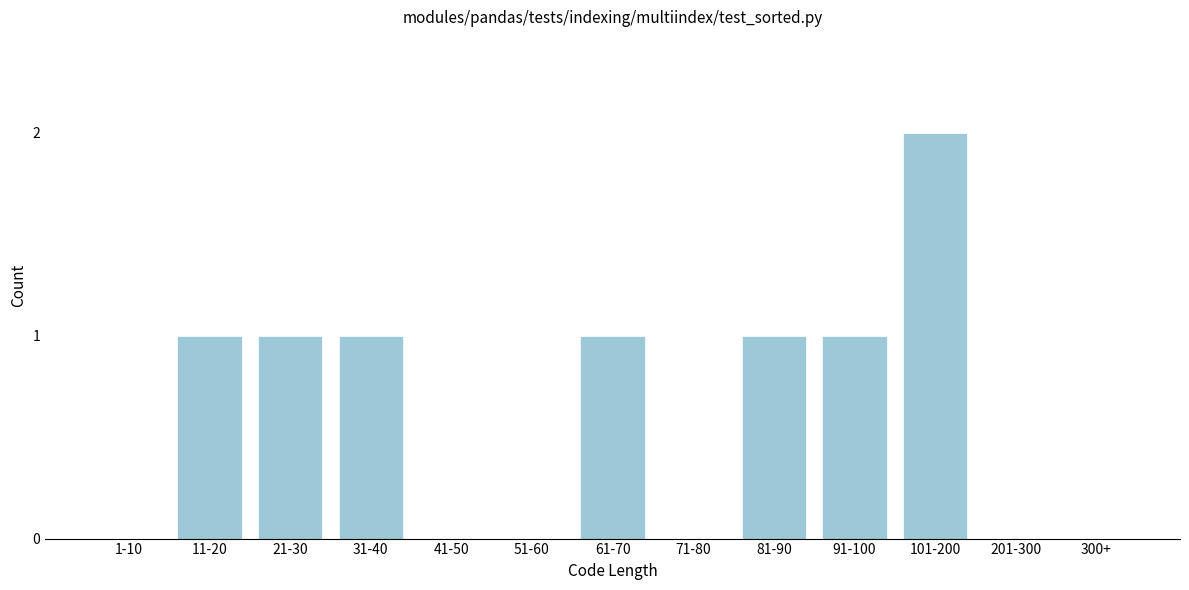

Reading right to left, extract all data points from this chart.

300+=0	201-300=0	101-200=2	91-100=1	81-90=1	71-80=0	61-70=1	51-60=0	41-50=0	31-40=1	21-30=1	11-20=1	1-10=0